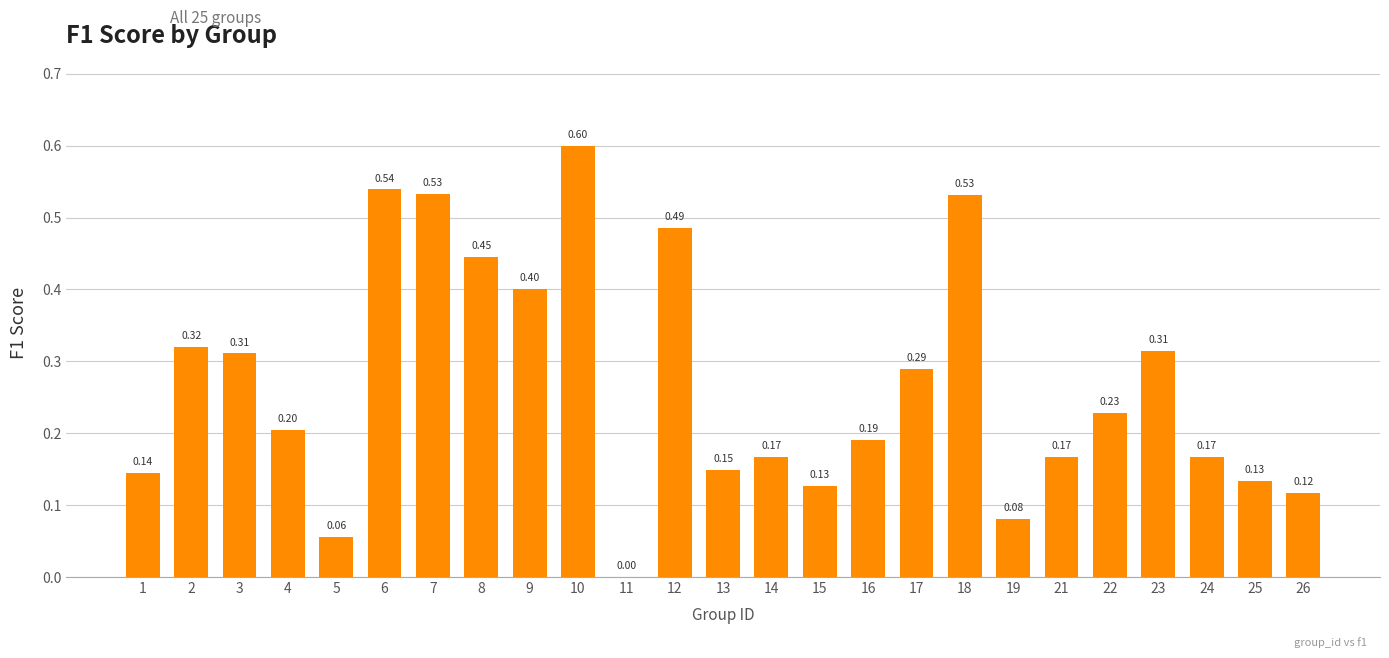

Where is the data nearest to the value 0?

11